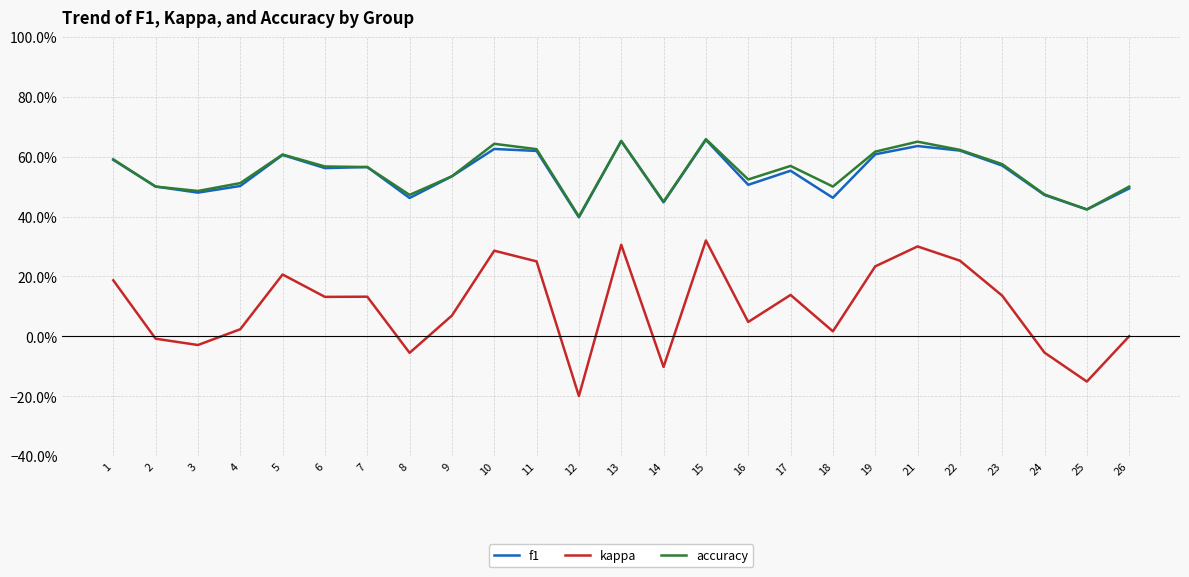

What is the value of the f1 point at the 7th from the left?

0.6